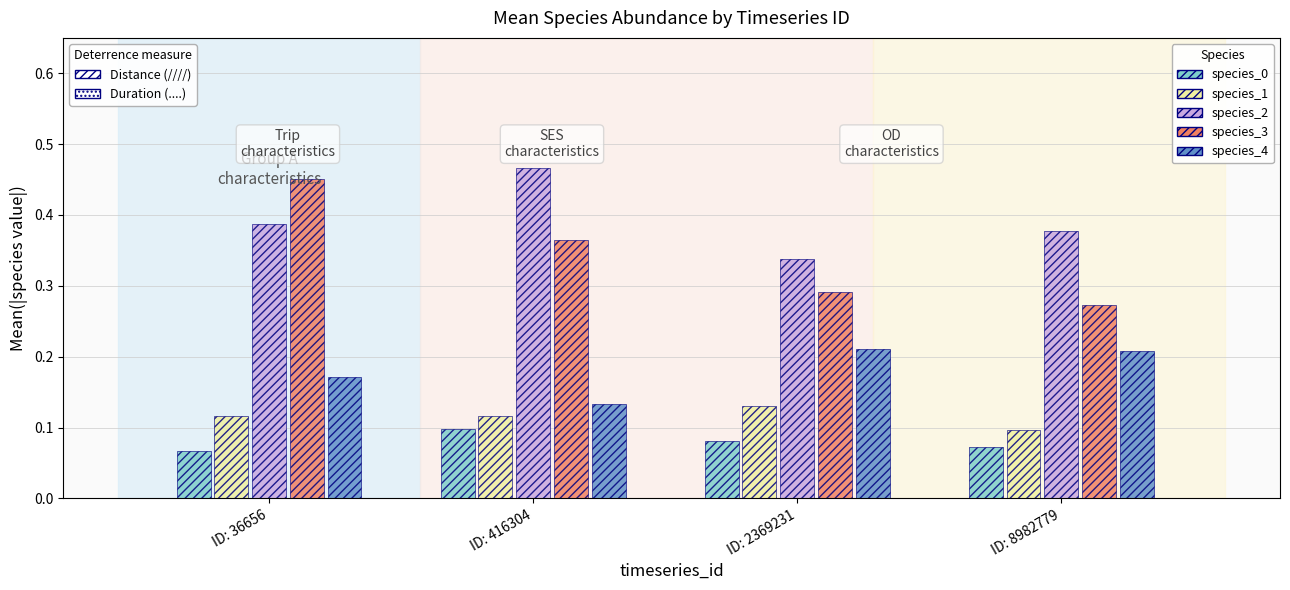

What is the total value across all series at ID: 36656?

1.2